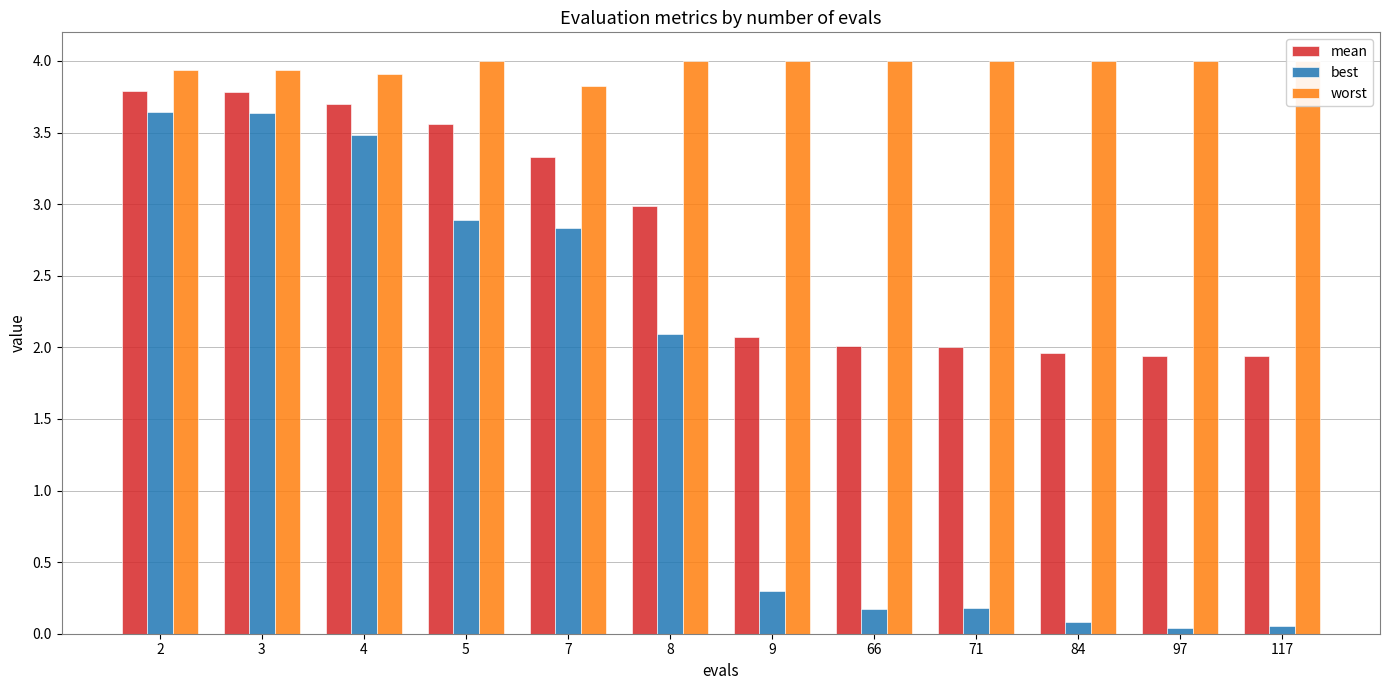

Is the value of mean at 2 greater than the value of best at 8?

Yes